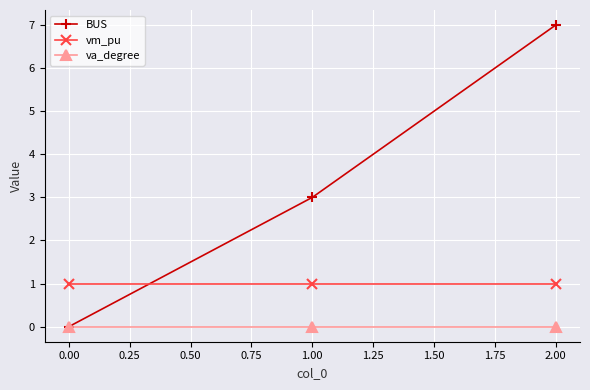

Reading left to right, extract all data points from this chart.

BUS: 0	3	7
vm_pu: 1	1	1
va_degree: 0	0	0